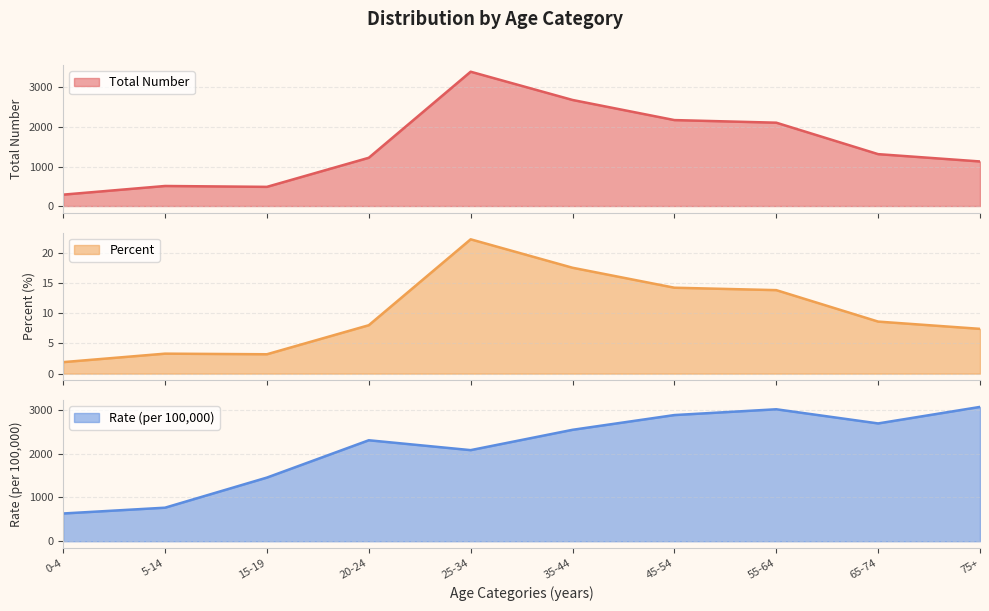

Where is the first local minimum for Total Number?

15-19